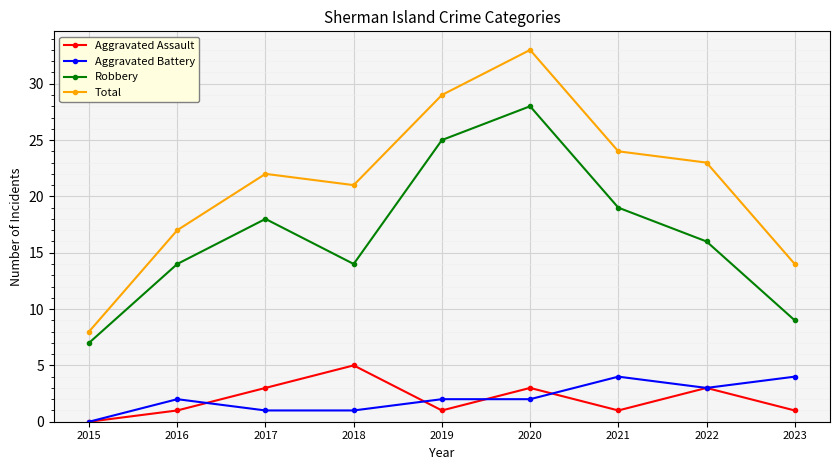

Reading left to right, list all the values displayed in this chart.

Aggravated Assault: 2015=0	2016=1	2017=3	2018=5	2019=1	2020=3	2021=1	2022=3	2023=1
Aggravated Battery: 2015=0	2016=2	2017=1	2018=1	2019=2	2020=2	2021=4	2022=3	2023=4
Robbery: 2015=7	2016=14	2017=18	2018=14	2019=25	2020=28	2021=19	2022=16	2023=9
Total: 2015=8	2016=17	2017=22	2018=21	2019=29	2020=33	2021=24	2022=23	2023=14